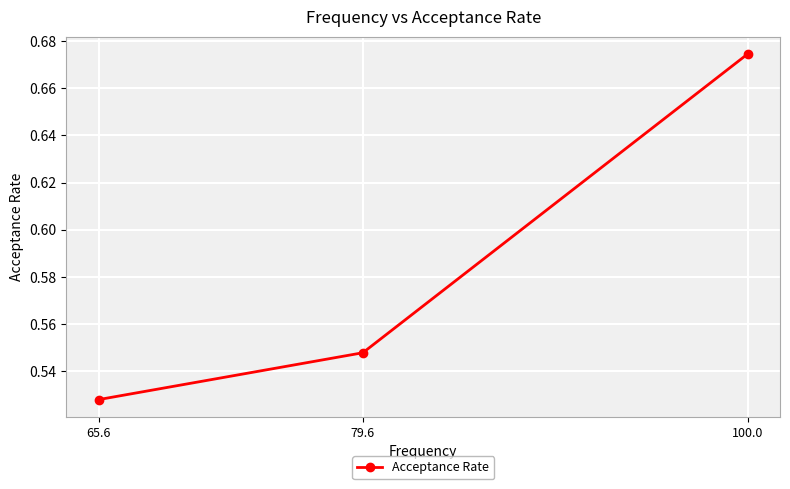

What is the label of the 3rd point from the right?

65.6